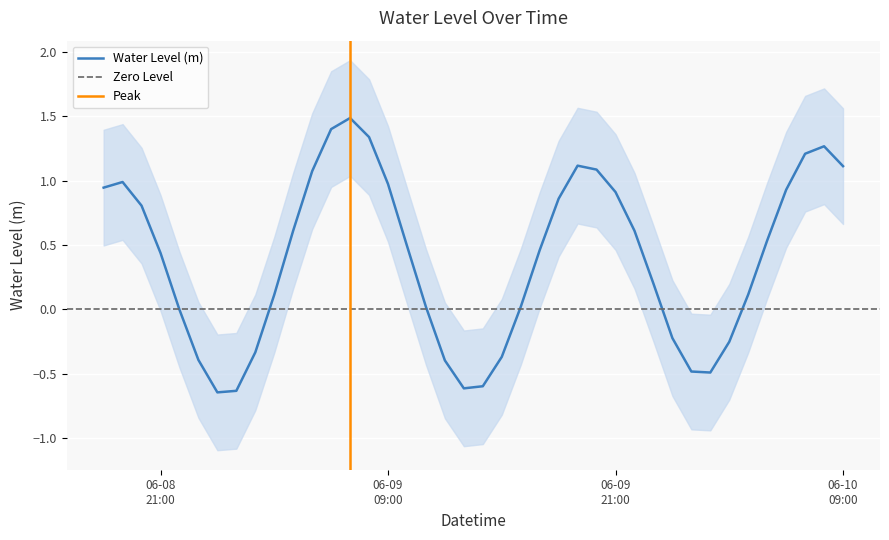

How many positive values are there?

27